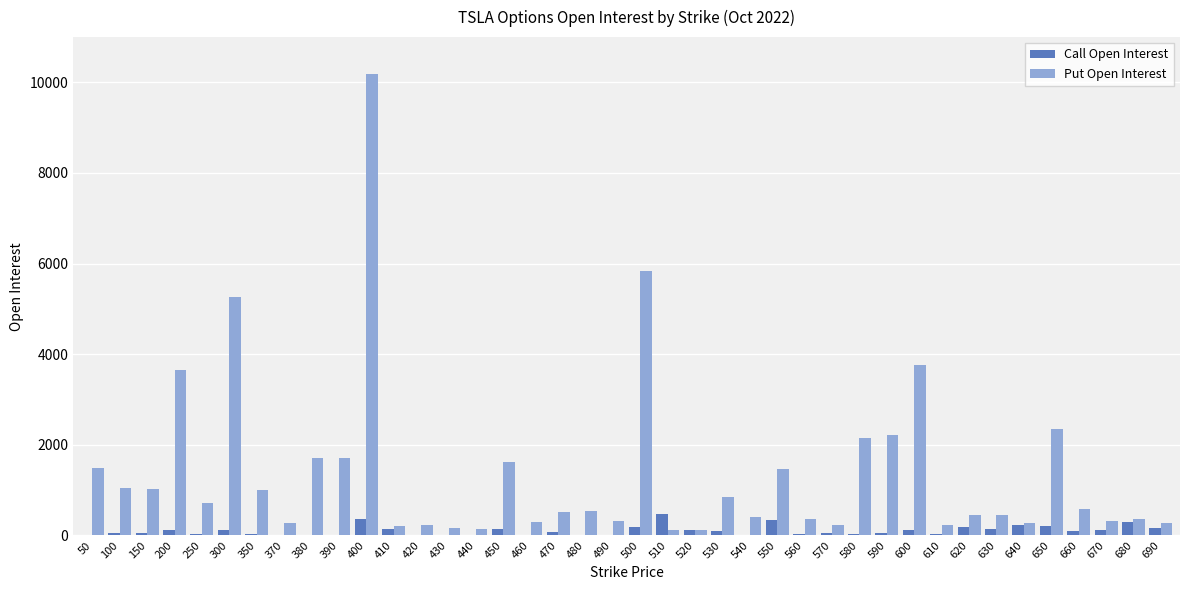

At which category is the sum across all series the highest?

400